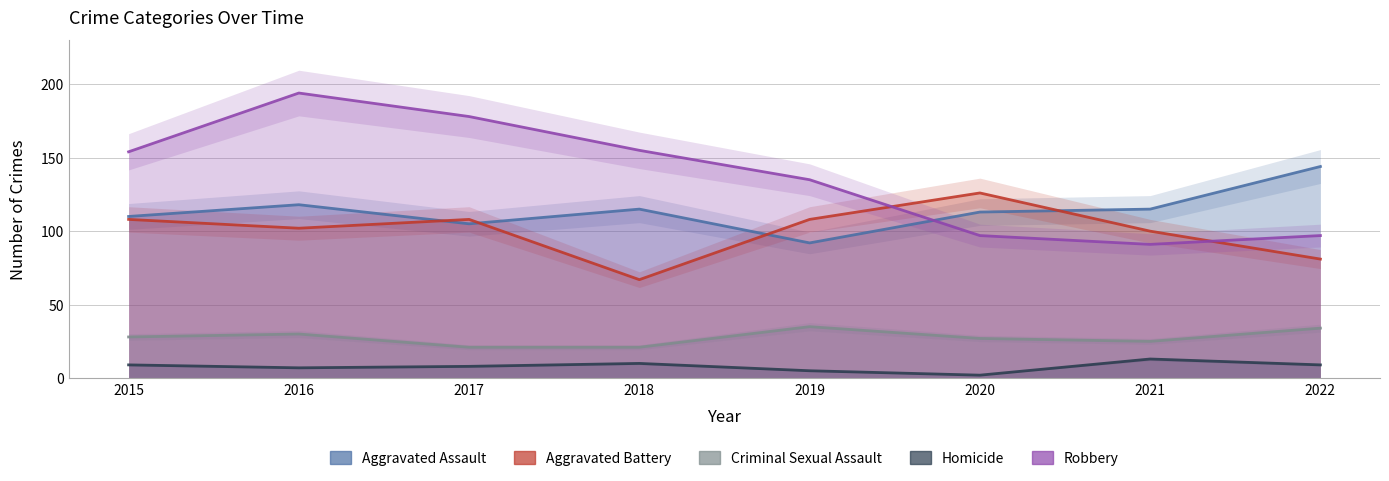

What is the average value of the Robbery series?

138